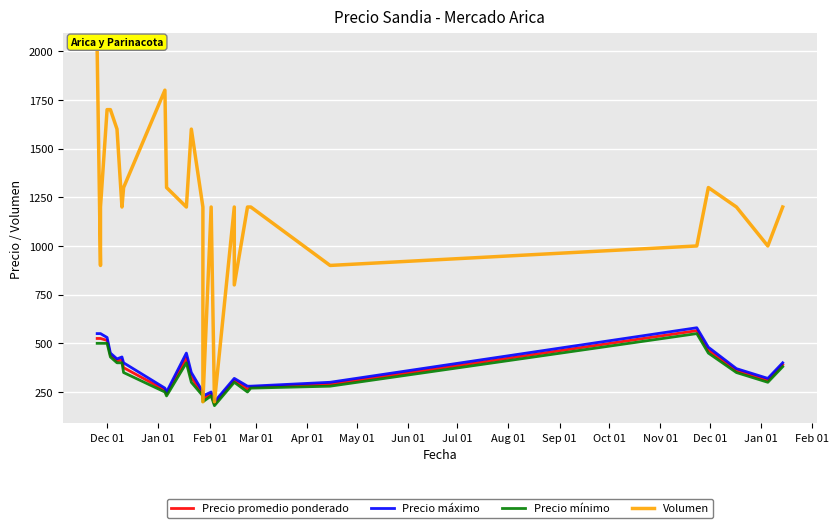

Which series has the largest total across all categories?

Volumen